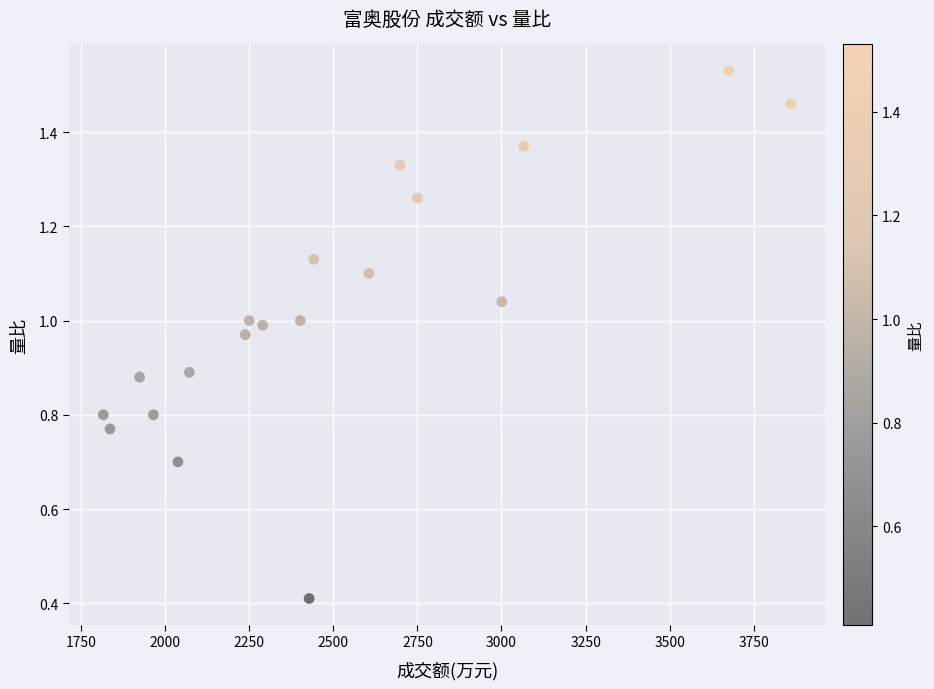

What is the range of X values (max minus min)?

2044.0